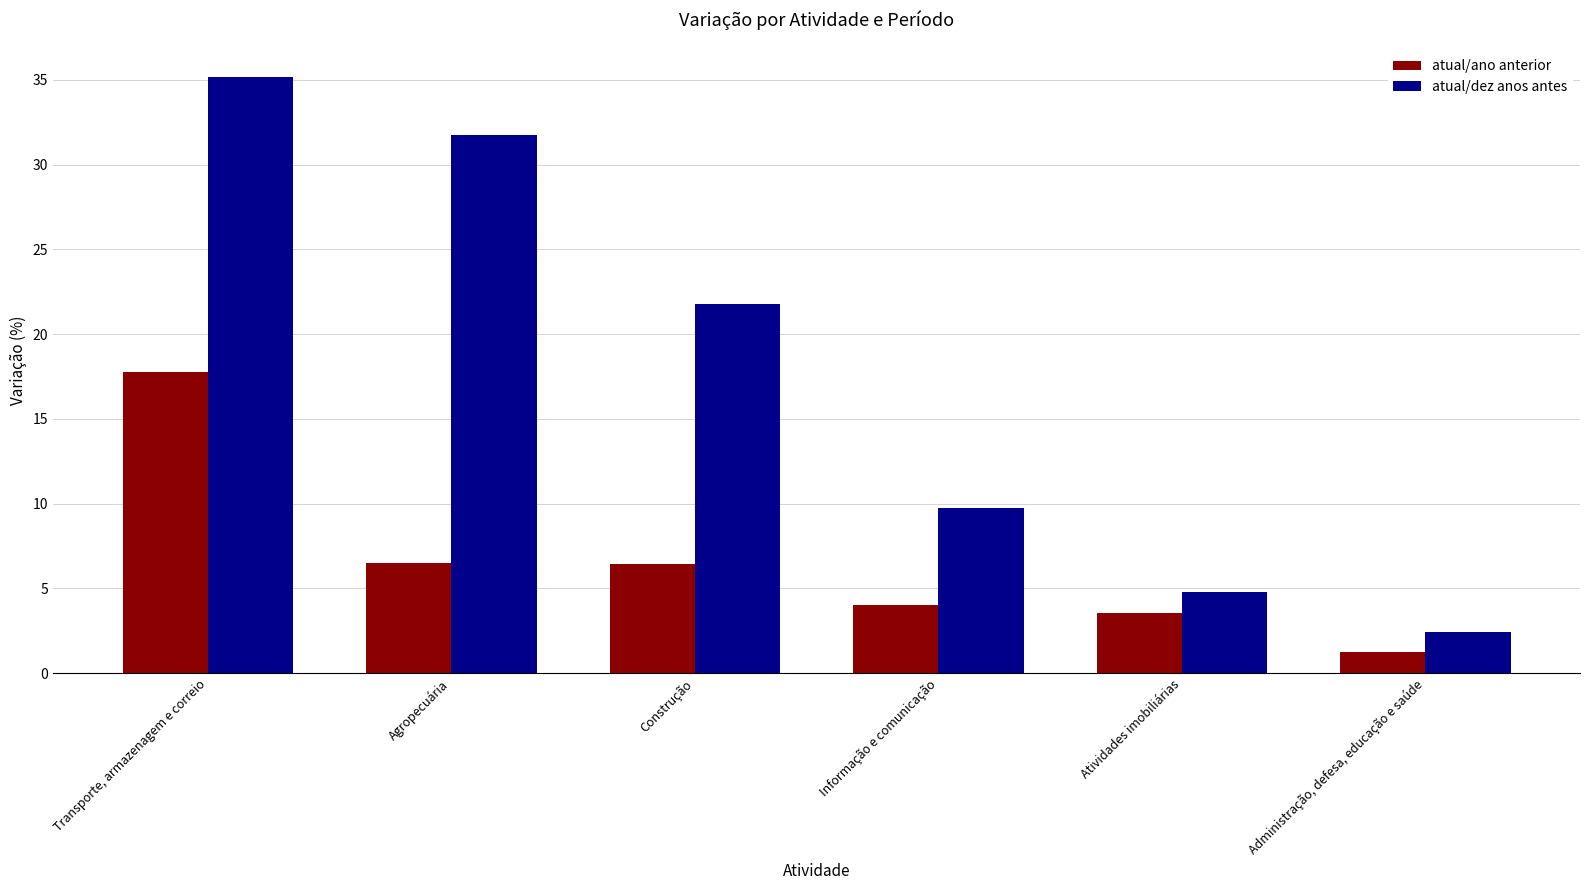

Rank the categories by atual/ano anterior value from lowest to highest.

Administração, defesa, educação e saúde, Atividades imobiliárias, Informação e comunicação, Construção, Agropecuária, Transporte, armazenagem e correio